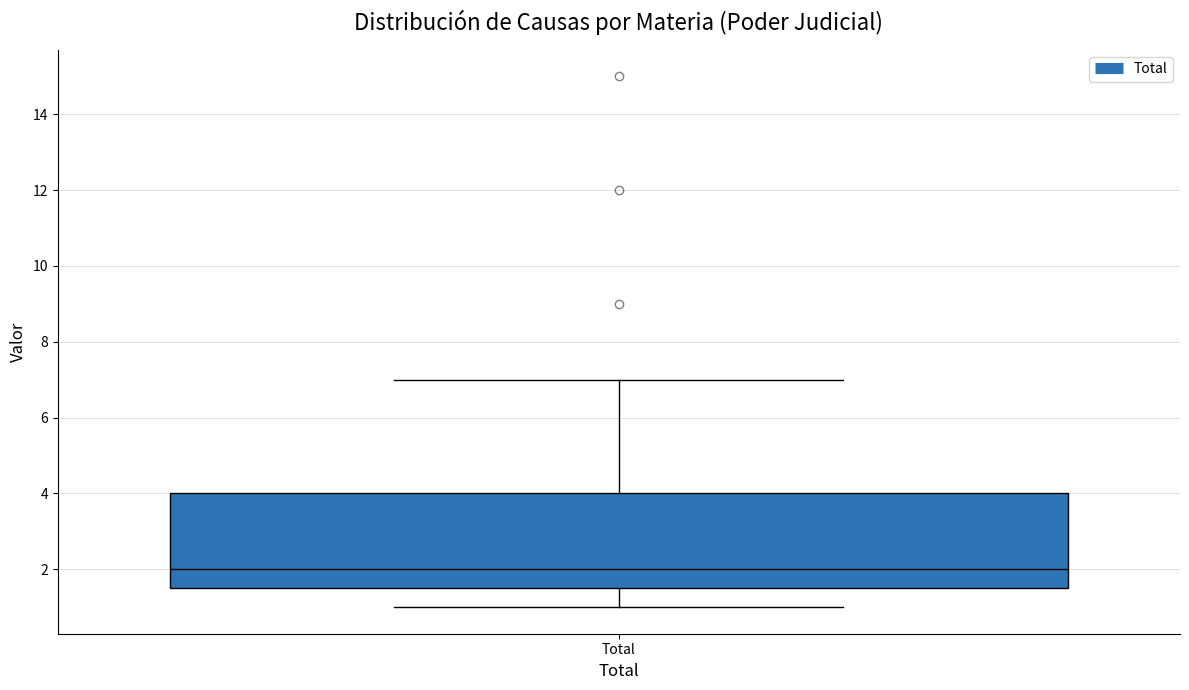

Where is the upper edge of the box for Total on the y-axis? The values are not printed on the chart, so give them approximately, as read against the axis.

4.0